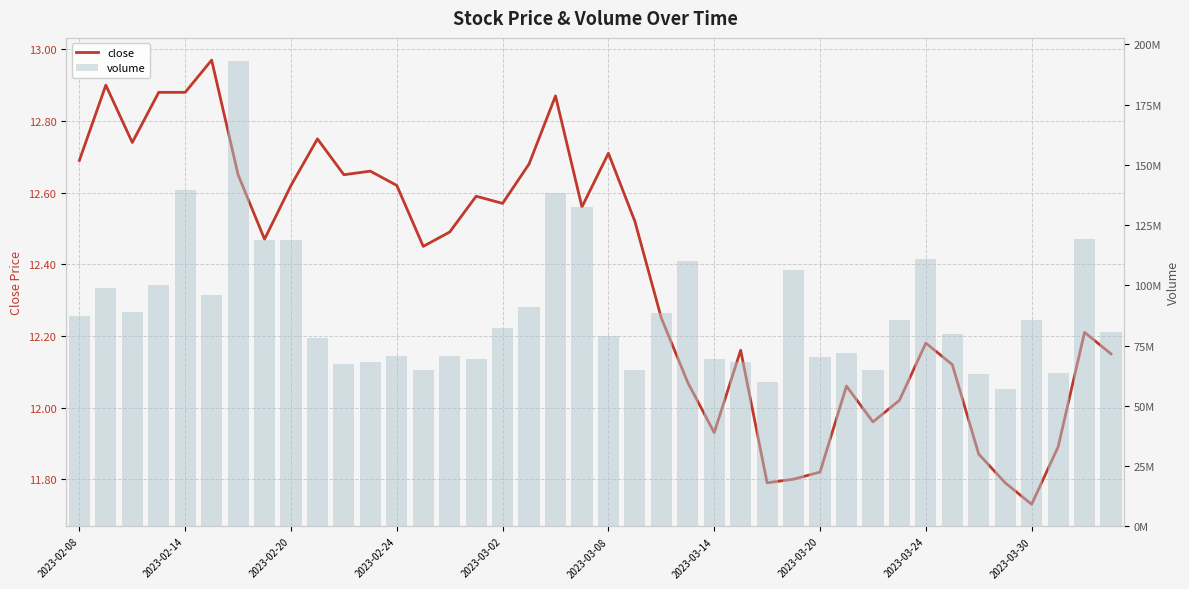

What is the difference between the maximum and minimum values in the close series?

1.2